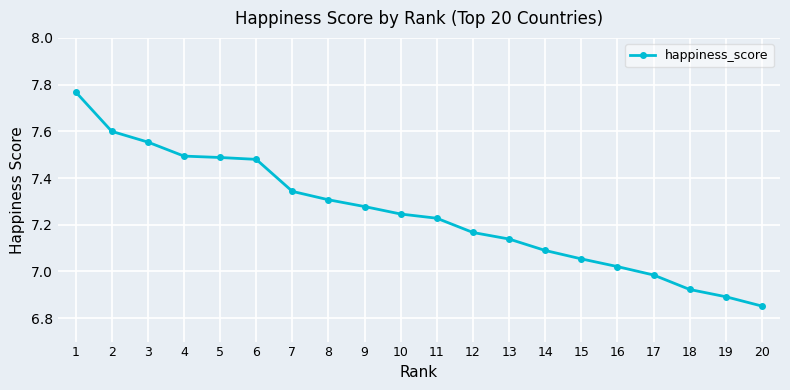

What is the sum of the values at 14 and 2?

14.7